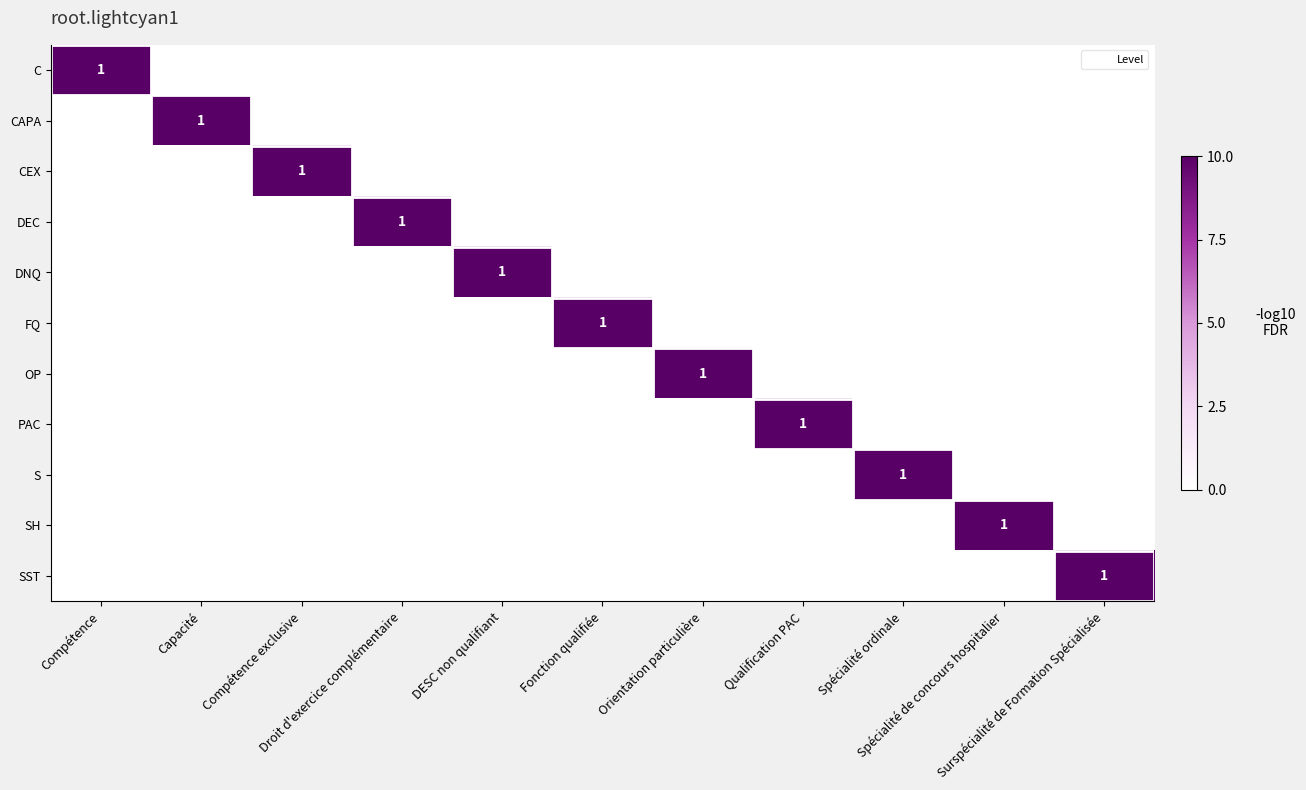

What is the greatest value displayed?

1